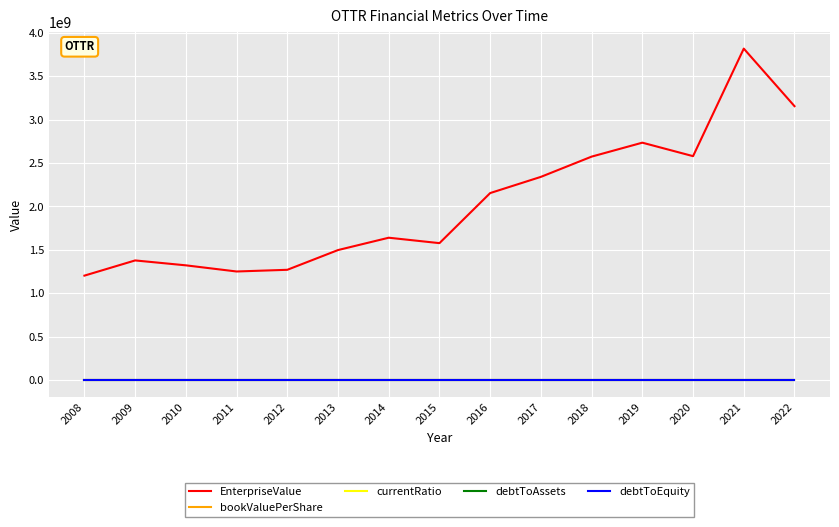

The value of EnterpriseValue at 2014 is 1640029731.1. True or false?

True